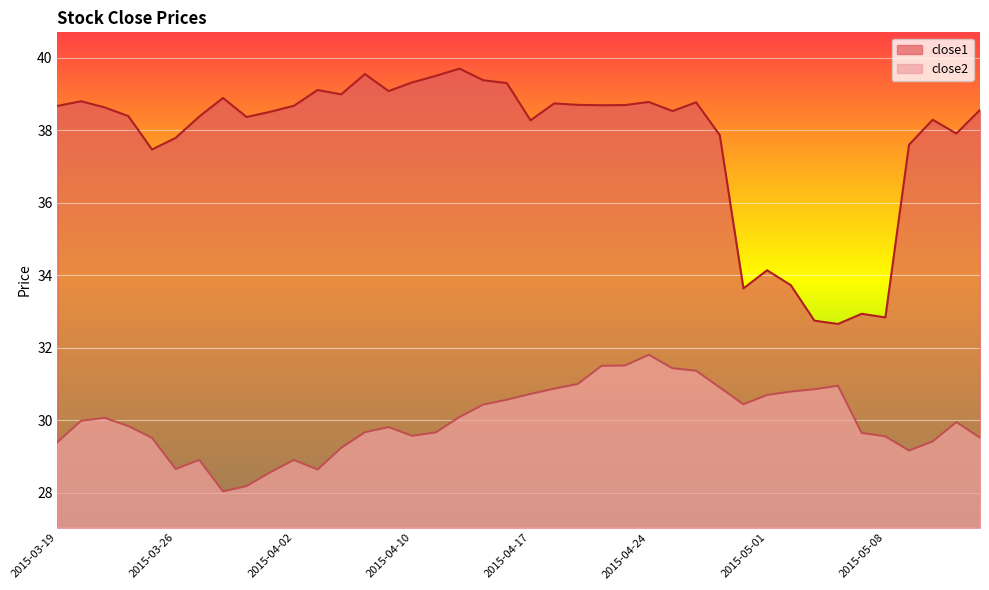

True or false: close2 has a value of 16.0 at 2015-05-07.

False